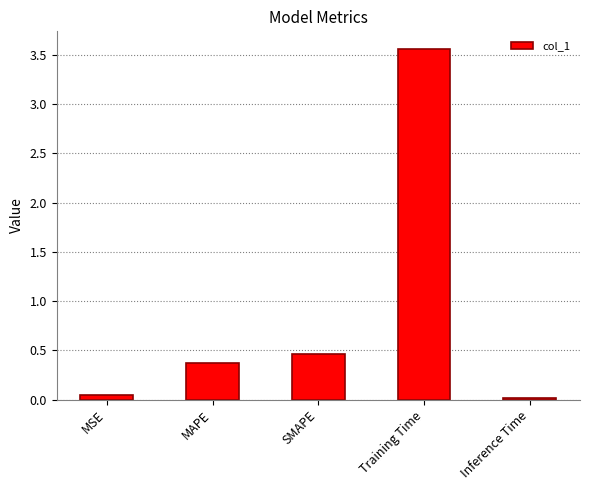

Which has a higher value, SMAPE or MAPE?

SMAPE